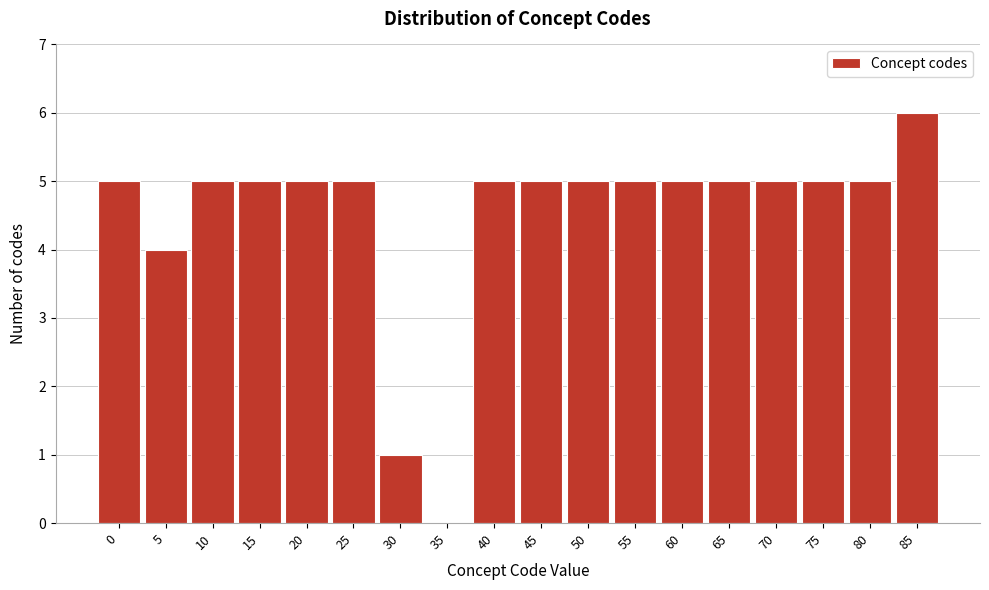

Reading left to right, what are all the values shown in this chart?

0=5	5=4	10=5	15=5	20=5	25=5	30=1	35=0	40=5	45=5	50=5	55=5	60=5	65=5	70=5	75=5	80=5	85=6